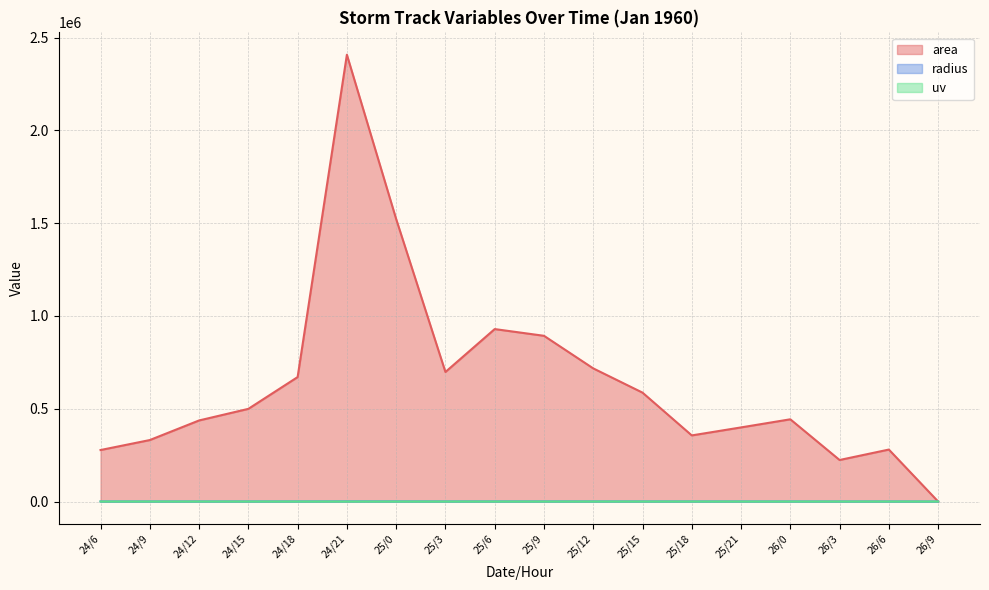

What are all the series names shown in the legend?

area, radius, uv